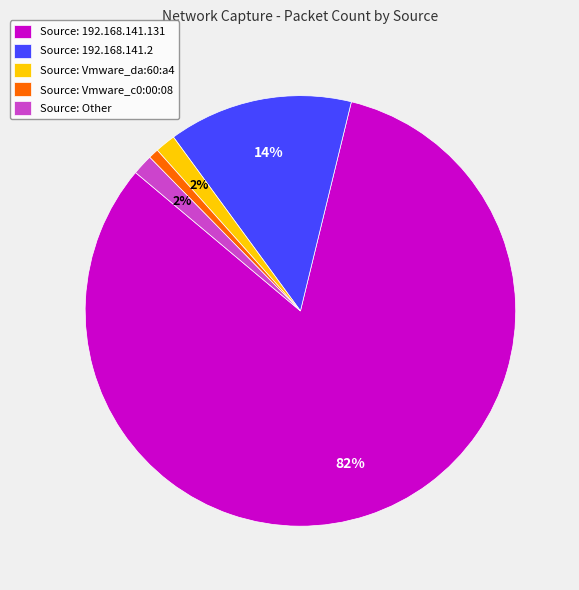

Which category has the biggest portion of the pie?

Source: 192.168.141.131